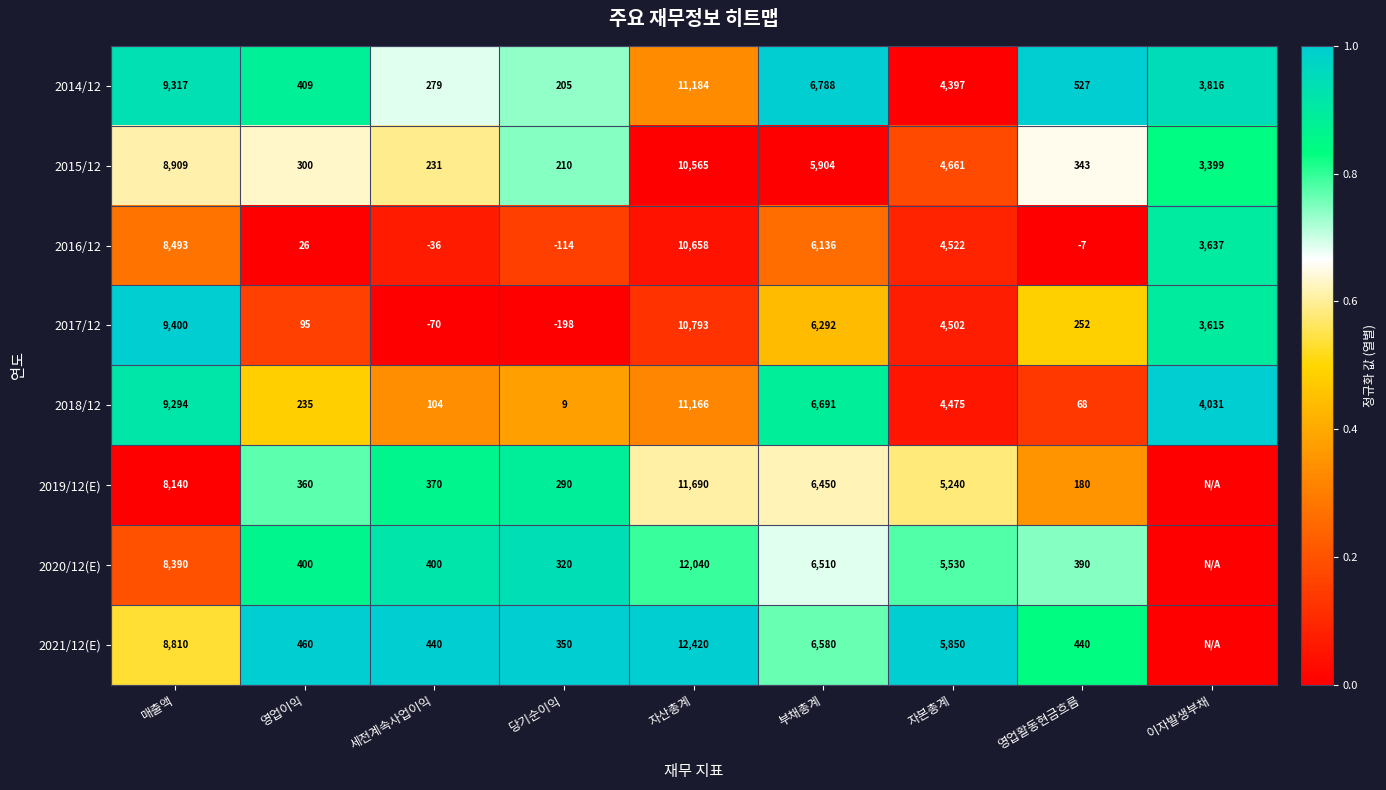

At how many categories does at least one series exceed 0?

9